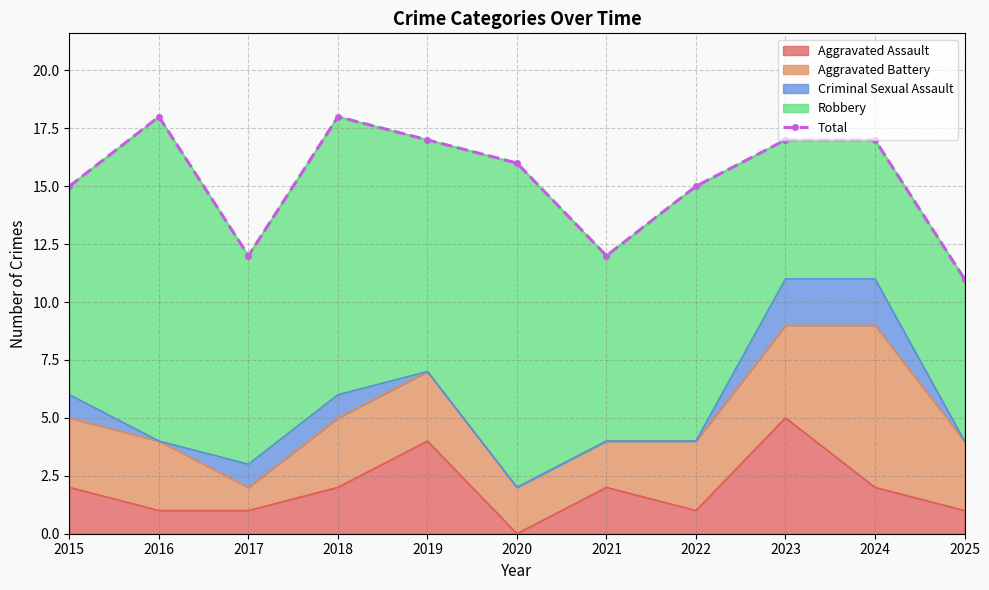

Reading left to right, extract all data points from this chart.

2015=15	2016=18	2017=12	2018=18	2019=17	2020=16	2021=12	2022=15	2023=17	2024=17	2025=11